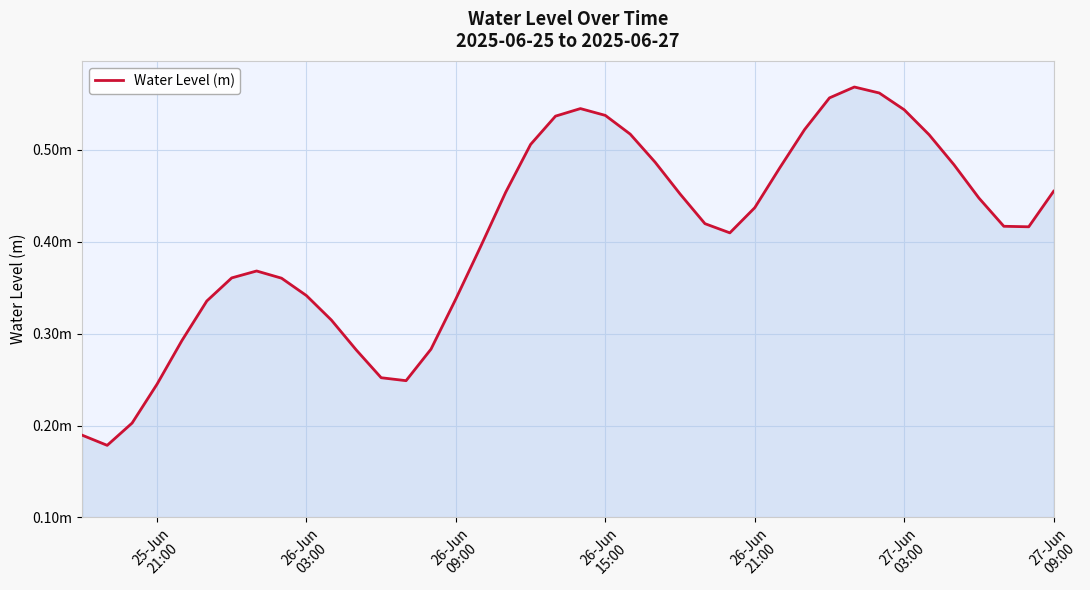

What is the value of the 40th point from the left?

0.5